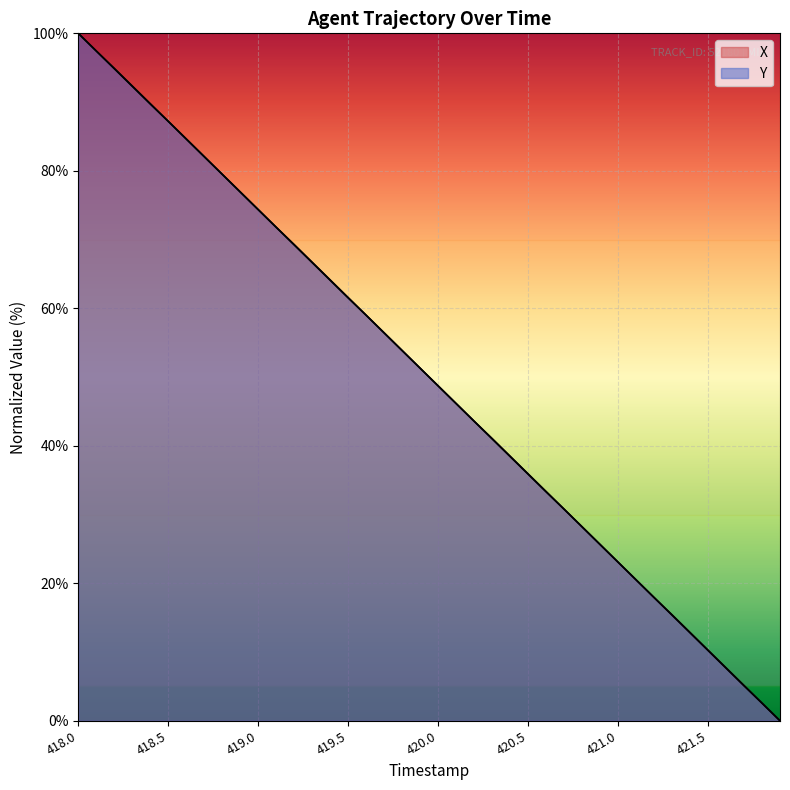

Reading left to right, extract all data points from this chart.

X: 100.0	97.4	94.9	92.3	89.8	87.2	84.6	82.1	79.5	76.9	74.4	71.8	69.3	66.7	64.1	61.6	59.0	56.4	53.9	51.3	48.7	46.1	43.6	41.1	38.5	35.9	33.3	30.8	28.2	25.6	23.1	20.5	17.9	15.4	12.8	10.3	7.7	5.1	2.6	0.0
Y: 100.0	97.4	94.9	92.3	89.7	87.2	84.6	82.1	79.5	76.9	74.4	71.8	69.2	66.6	64.1	61.5	59.0	56.4	53.9	51.3	48.7	46.1	43.6	41.0	38.4	35.9	33.3	30.8	28.2	25.6	23.1	20.5	17.9	15.4	12.8	10.2	7.7	5.1	2.6	0.0